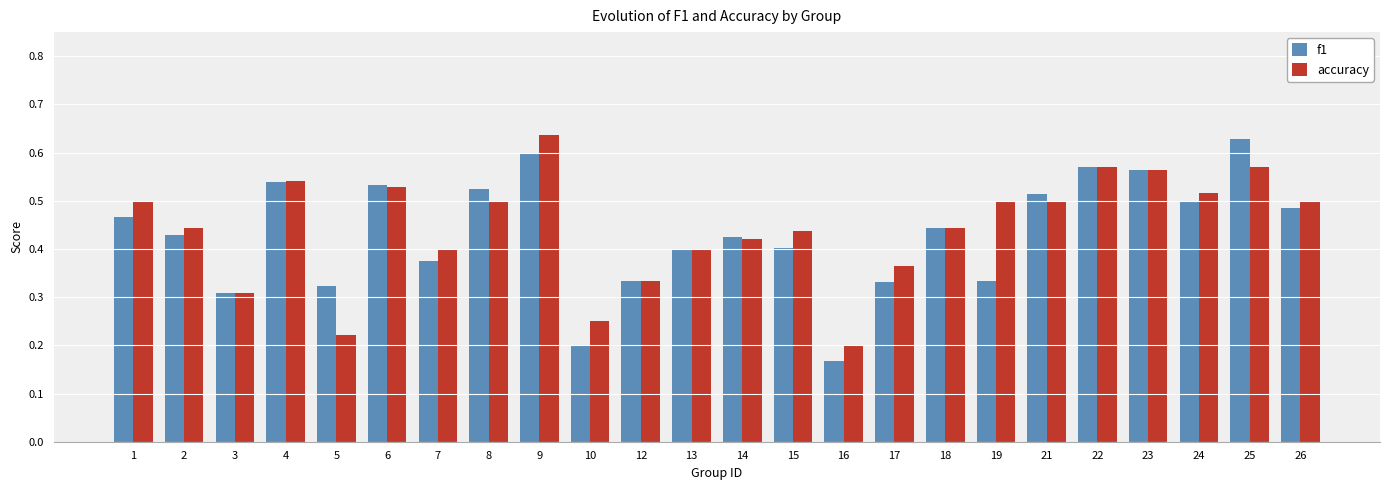

Which series changed the most between 25 and 26?

f1